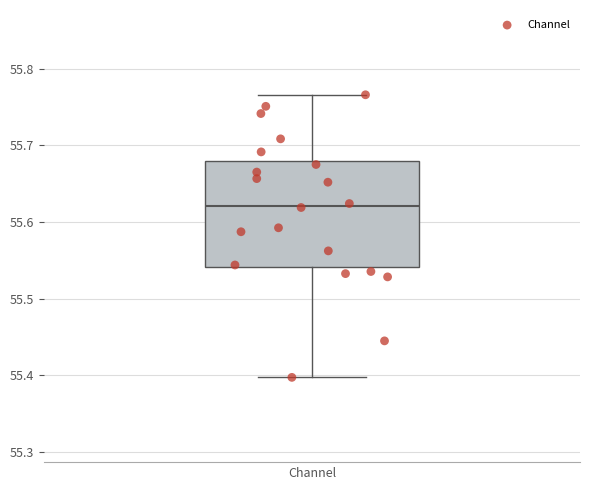

Transcribe this box plot: give where the median line is, the range the box spans, and where the two whiskers end, as read against the y-axis. The values are not printed on the chart, so give them approximately, as read against the axis.

median 55.62, box 55.54 to 55.68, whiskers 55.40 to 55.77